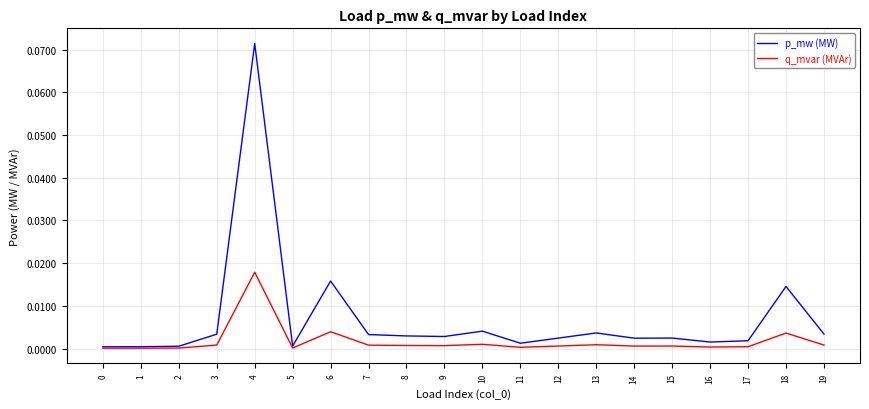

At which category is the sum across all series the highest?

4